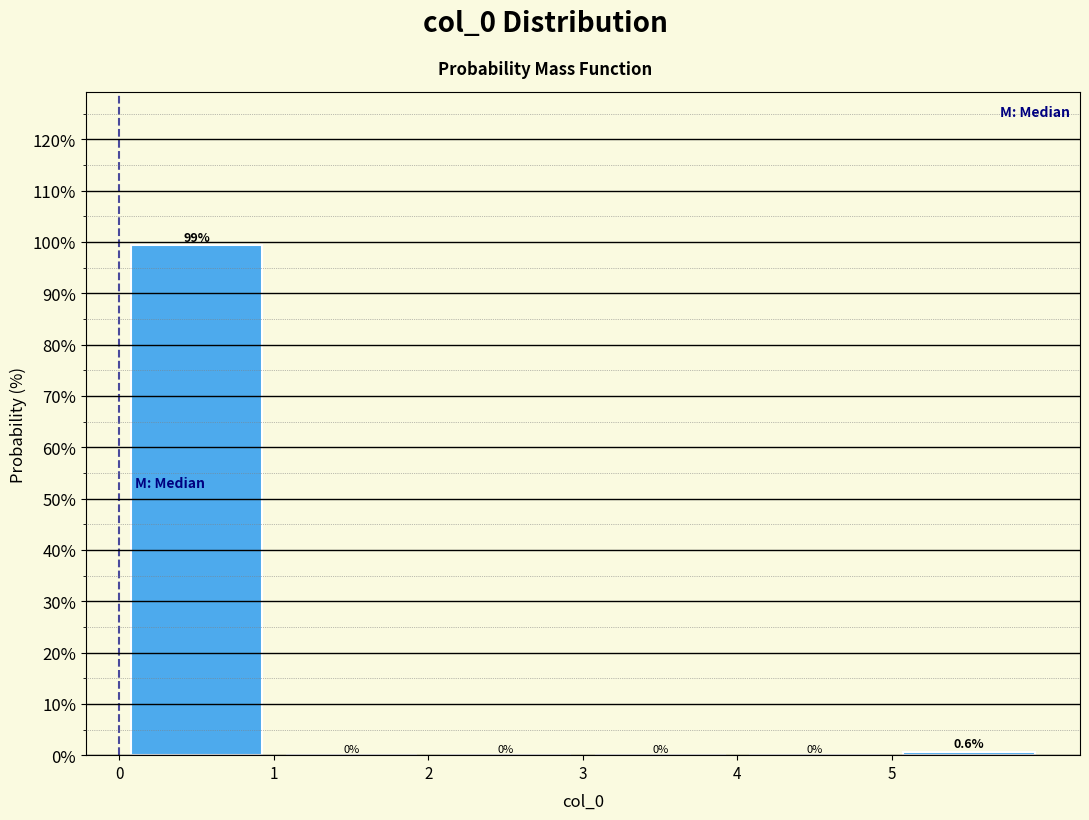

Over which range of the x-axis is the bar tallest?

0 to 1